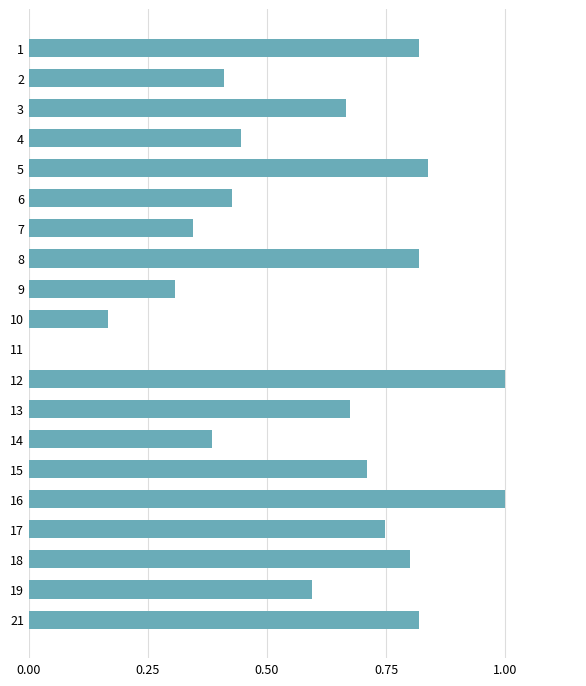

What is the maximum value shown in the chart?

1.0